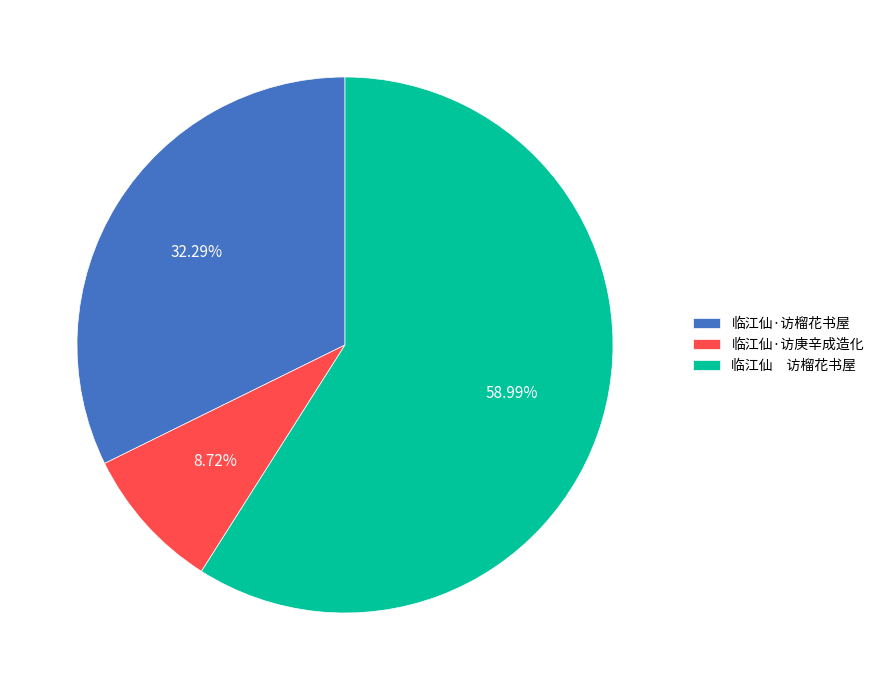

Approximately how many times larger is the value at 临江仙·访榴花书屋 compared to 临江仙·访庚辛成造化?

3.7